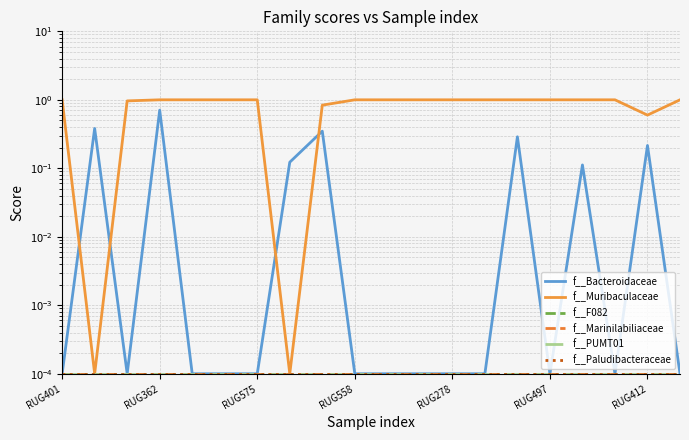

Does the chart have visible grid lines?

Yes